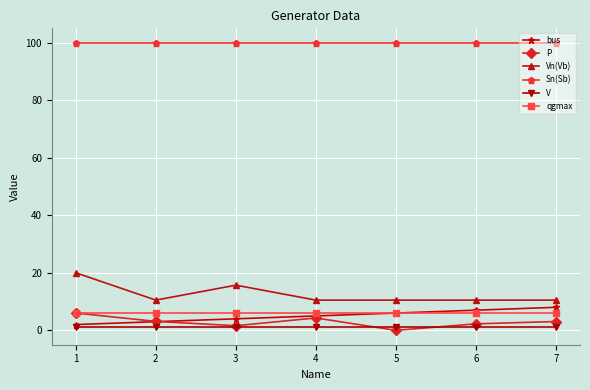

The bus series shows 2.0 at 1. True or false?

True